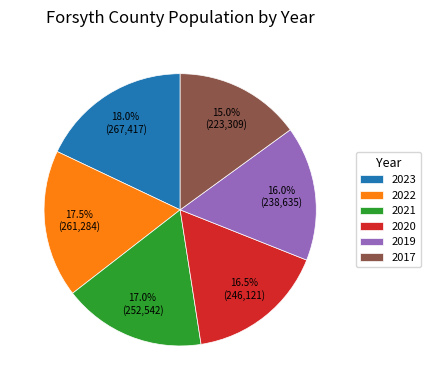

How much of the chart is everything except 2022?

82.5%